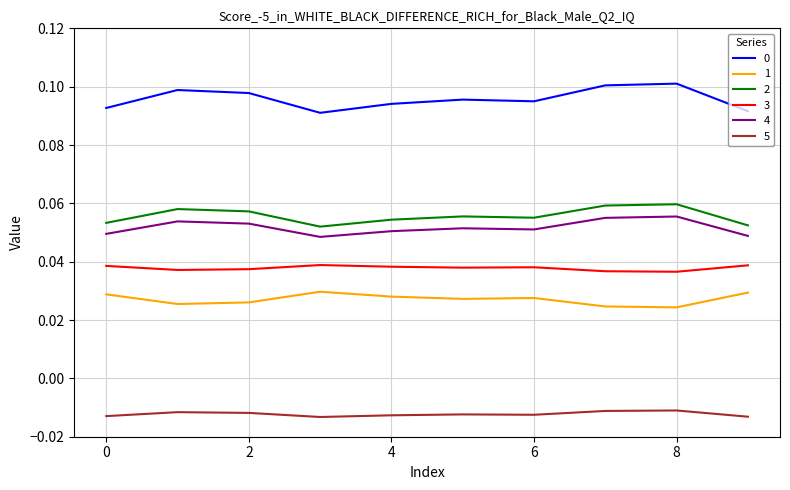

True or false: 4 and 3 cross at least once.

False